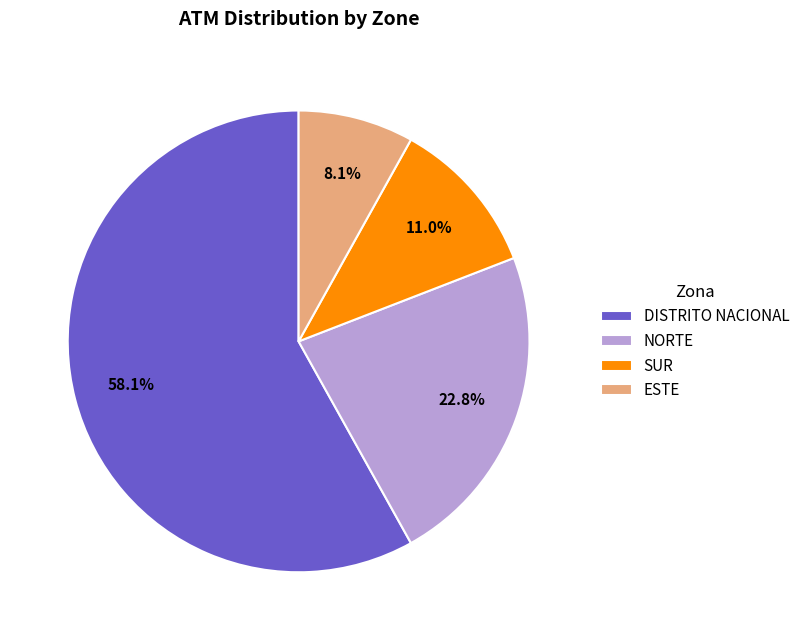

Which has a higher value, SUR or DISTRITO NACIONAL?

DISTRITO NACIONAL